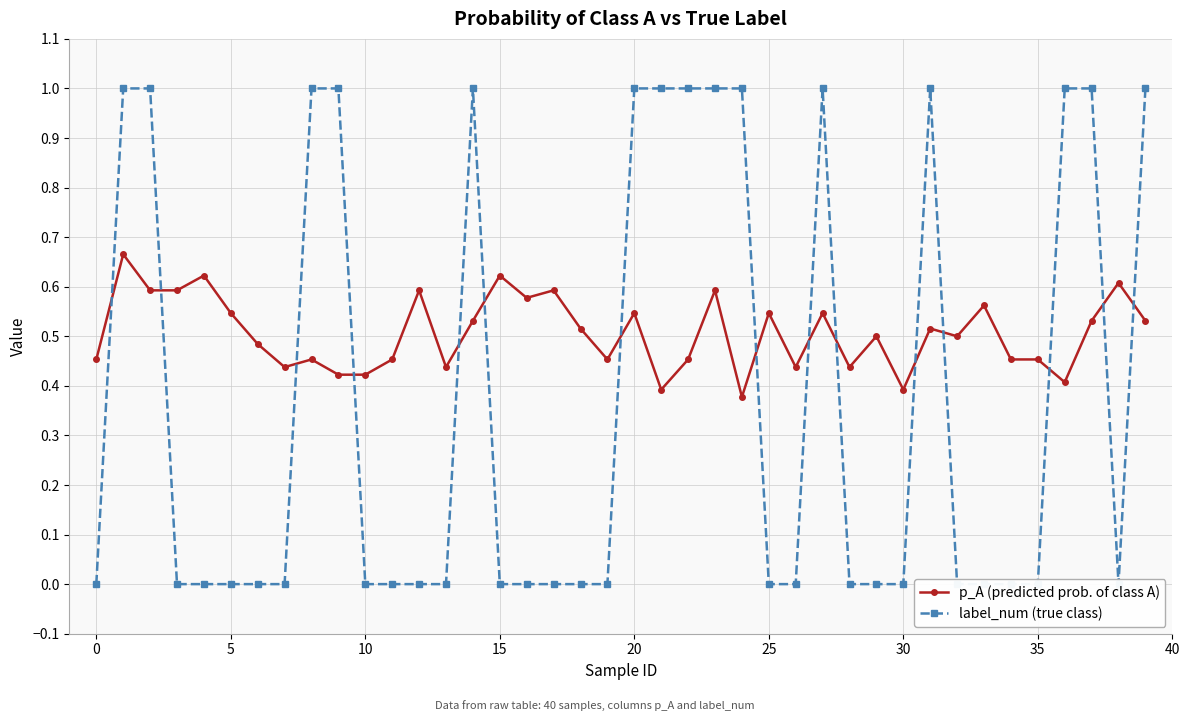

How many series are shown in this chart?

2